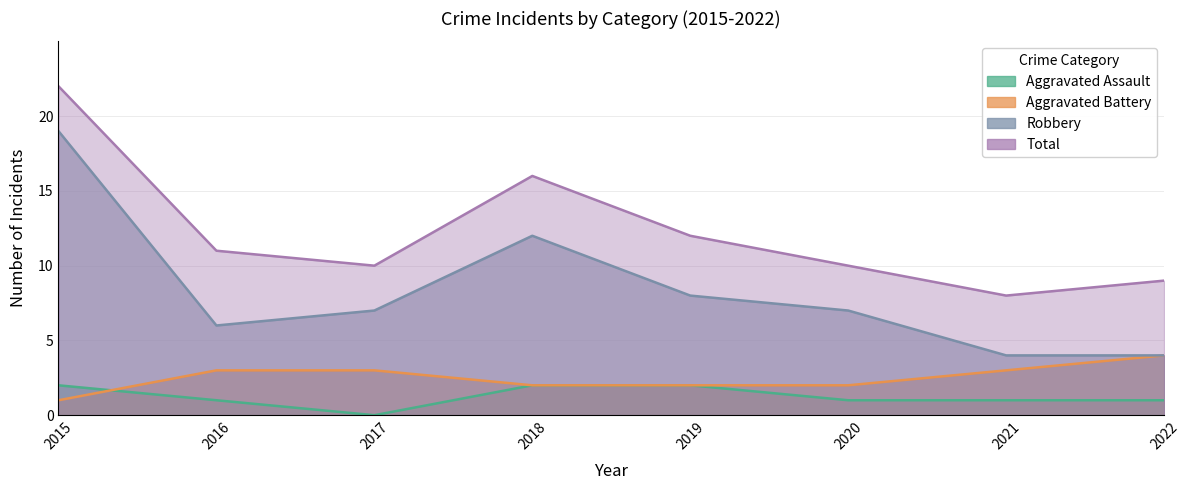

What is the spread (max minus min) of values at 2022?

8